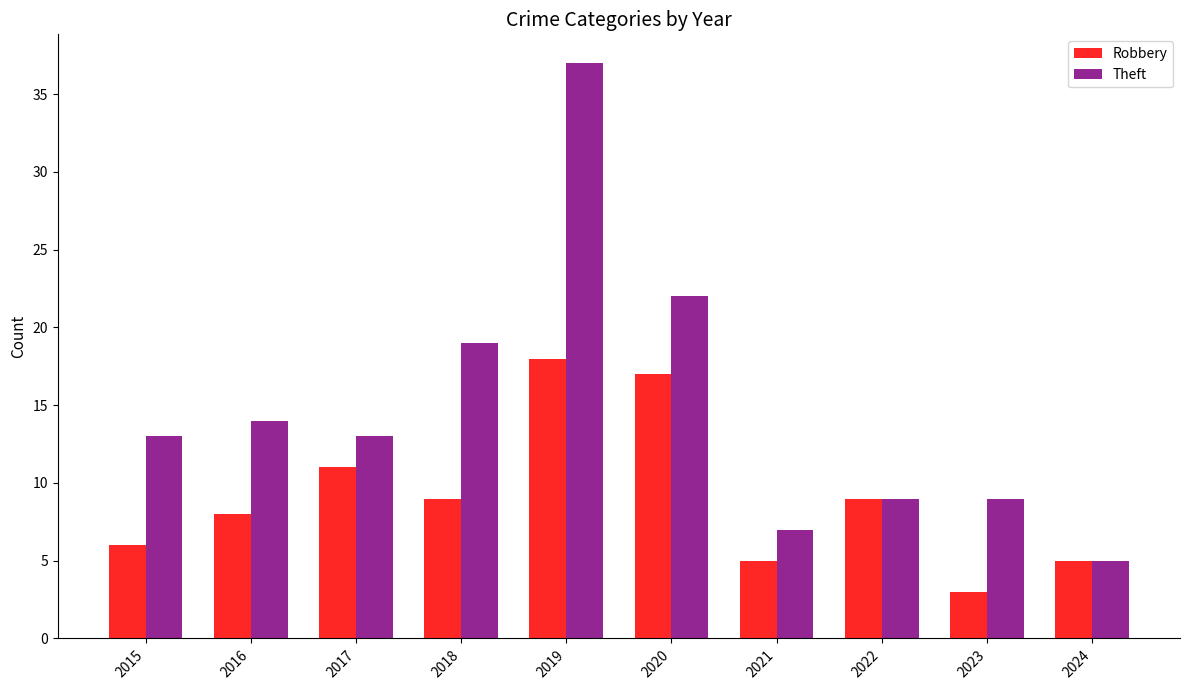

Reading left to right, transcribe all the data shown in this chart.

Robbery: 6	8	11	9	18	17	5	9	3	5
Theft: 13	14	13	19	37	22	7	9	9	5